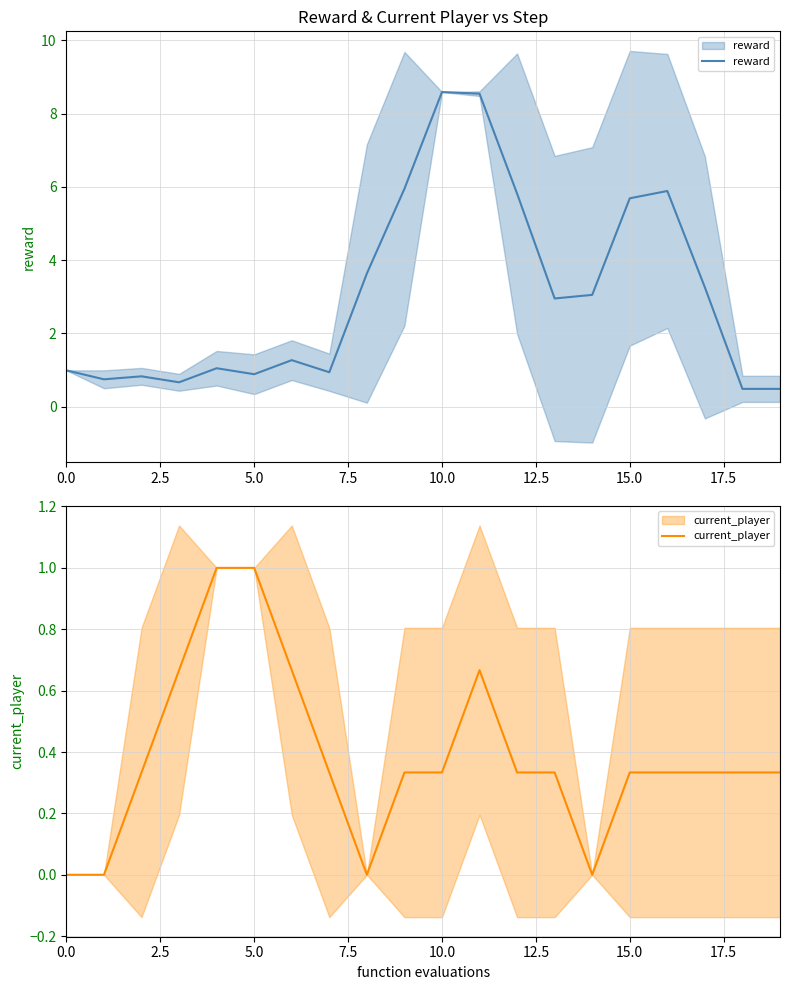

What is the label of the 6th point from the right?

14